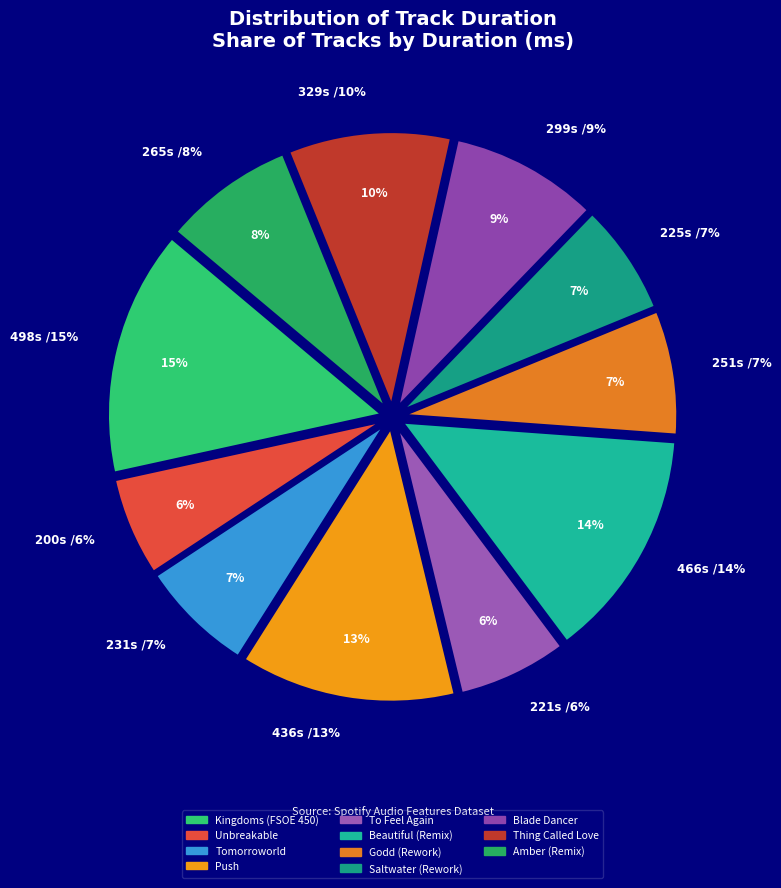

To the nearest percent, what portion does Unbreakable represent?

6%